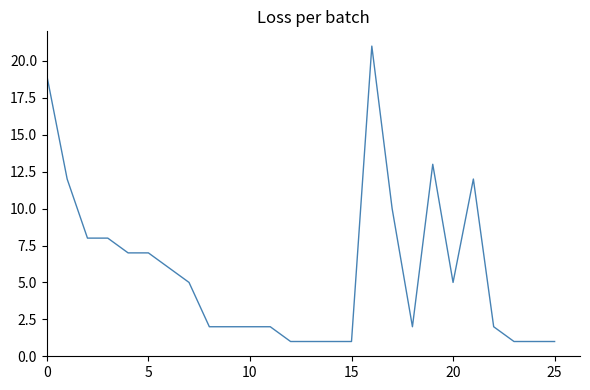

What is the minimum value shown in the chart?

1